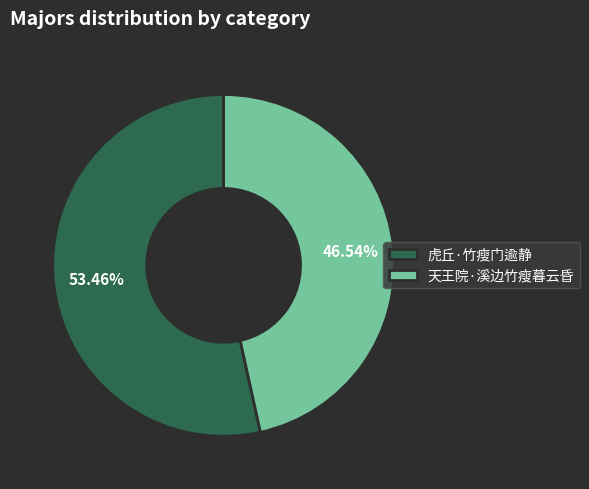

To the nearest percent, what is the difference between the 天王院·溪边竹瘦暮云昏 and 虎丘·竹瘦门逾静 slice percentages?

7%